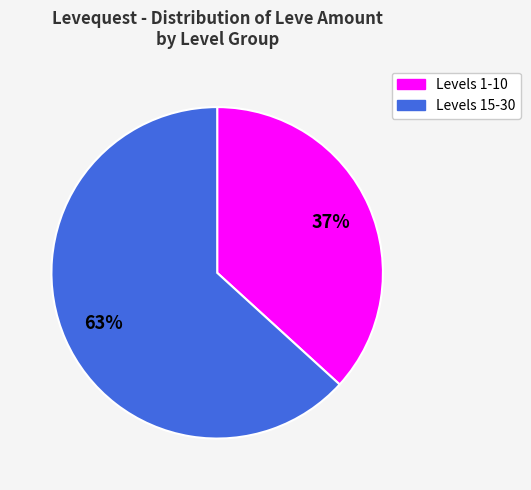

To the nearest percent, what is the average slice percentage?

50%